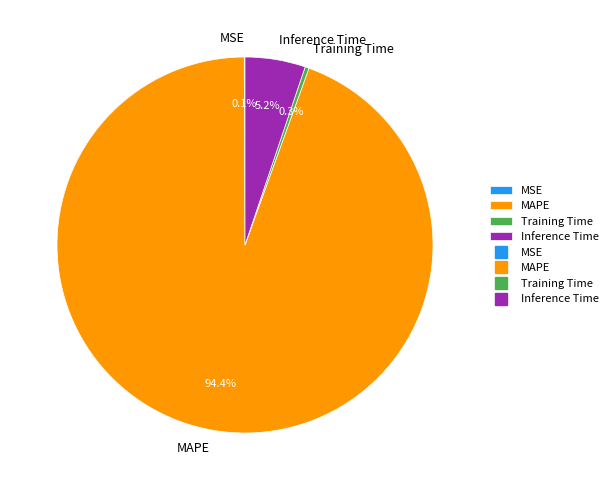

Is MAPE the majority of the pie?

Yes